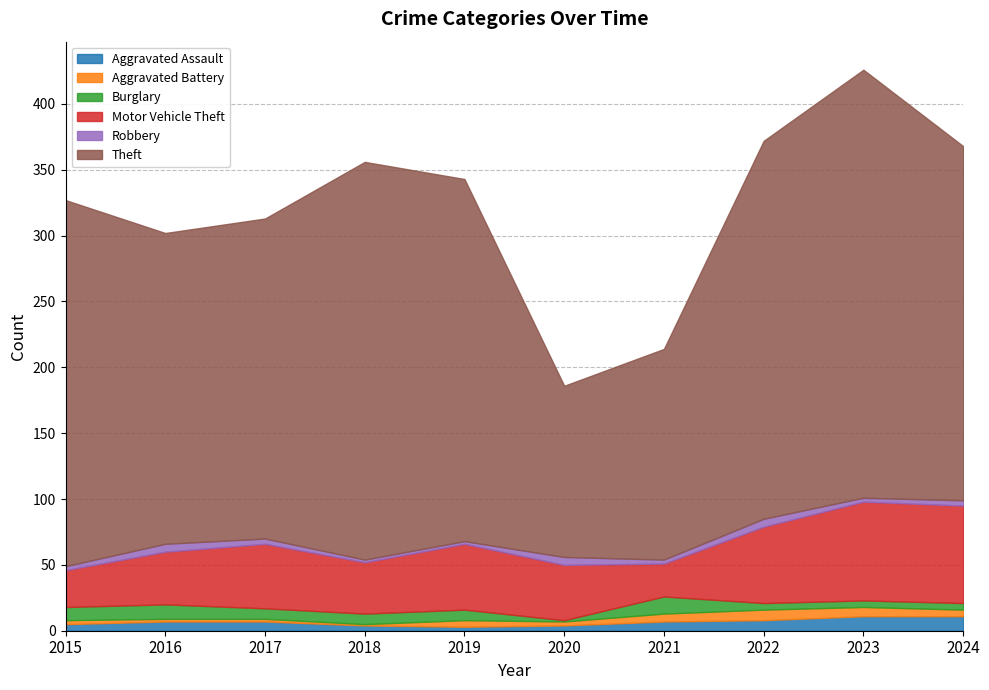

At which category does Burglary reach its first local peak?

2016